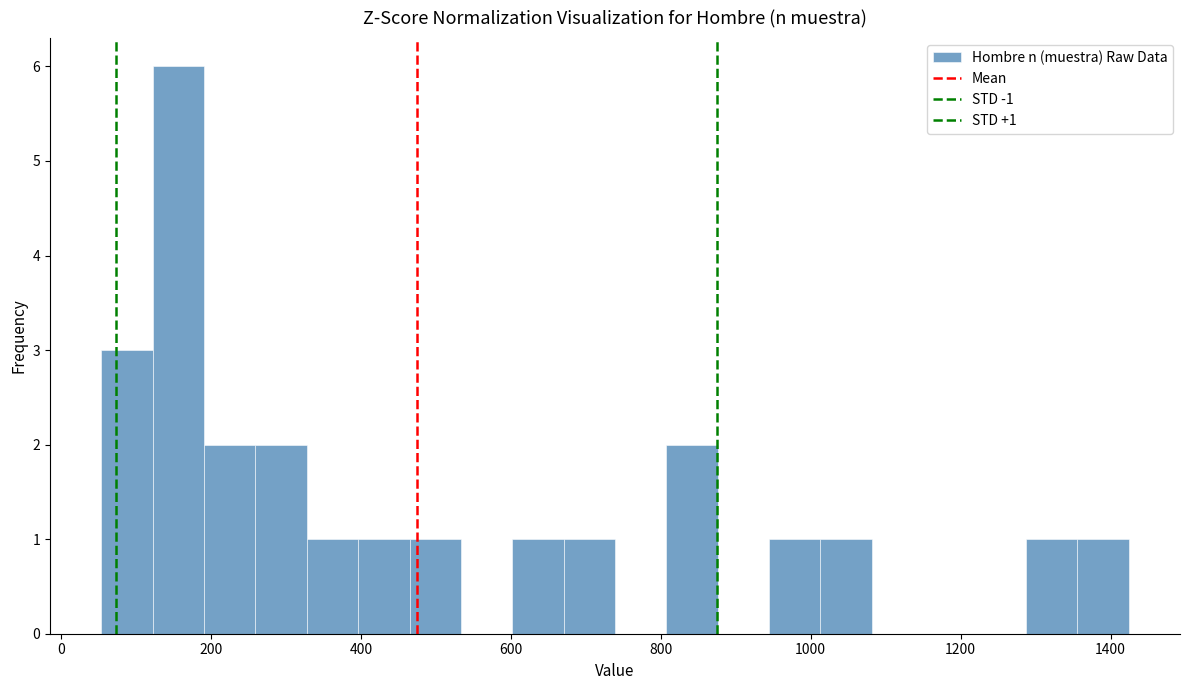

Read against the x-axis, roughly where is the centre of the tallest bar?

160